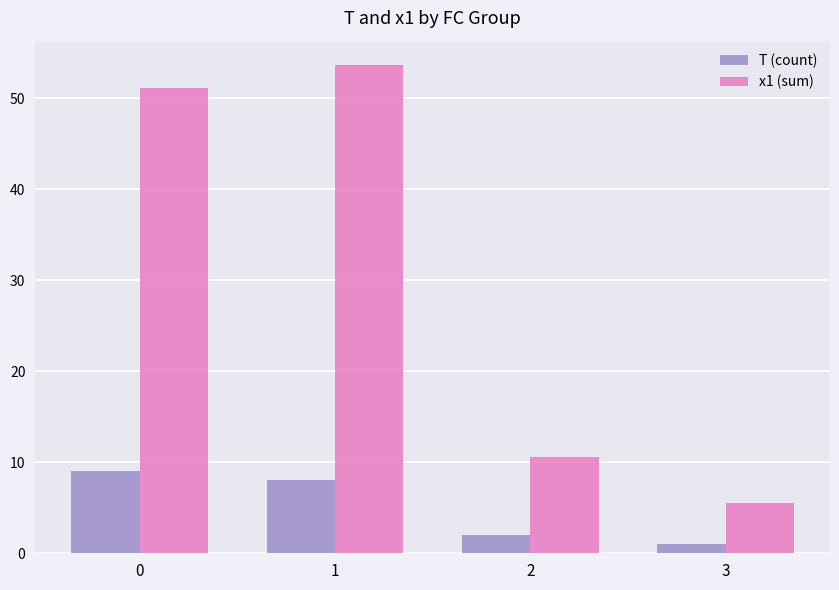

Reading left to right, transcribe all the data shown in this chart.

T (count): 9.0	8.0	2.0	1.0
x1 (sum): 51.1	53.7	10.6	5.6